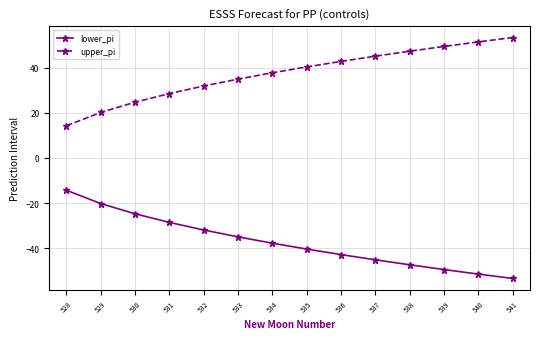

Reading right to left, transcribe all the data shown in this chart.

lower_pi: -53.5	-51.5	-49.5	-47.4	-45.2	-42.9	-40.4	-37.8	-35.0	-32.0	-28.6	-24.8	-20.2	-14.3
upper_pi: 53.5	51.5	49.5	47.4	45.2	42.9	40.4	37.8	35.0	32.0	28.6	24.8	20.2	14.3